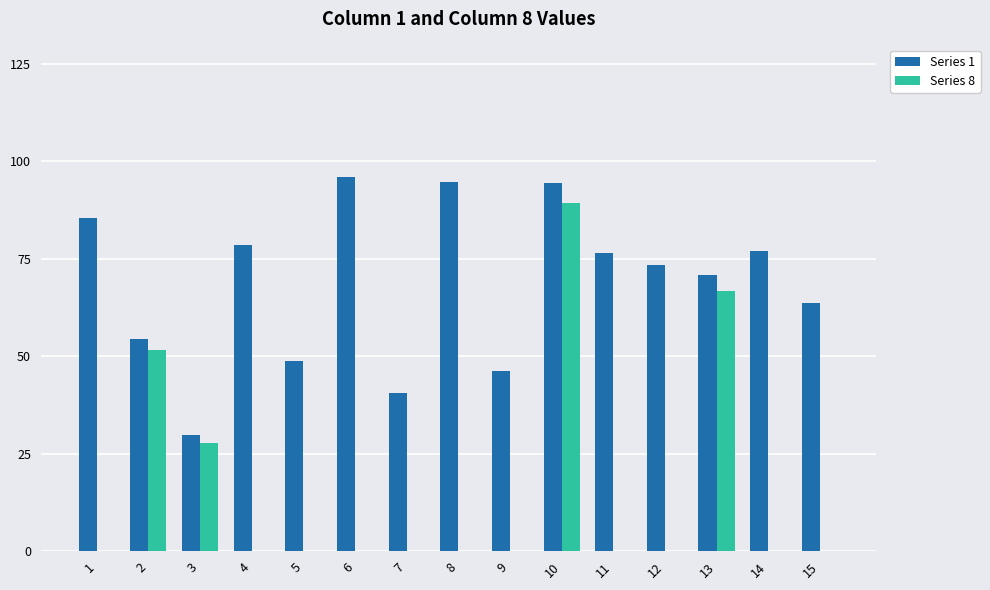

What are all the series names shown in the legend?

Series 1, Series 8